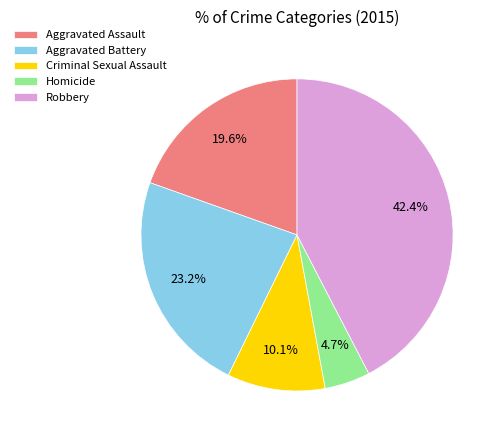

The Robbery slice represents 37% of the pie. True or false?

False